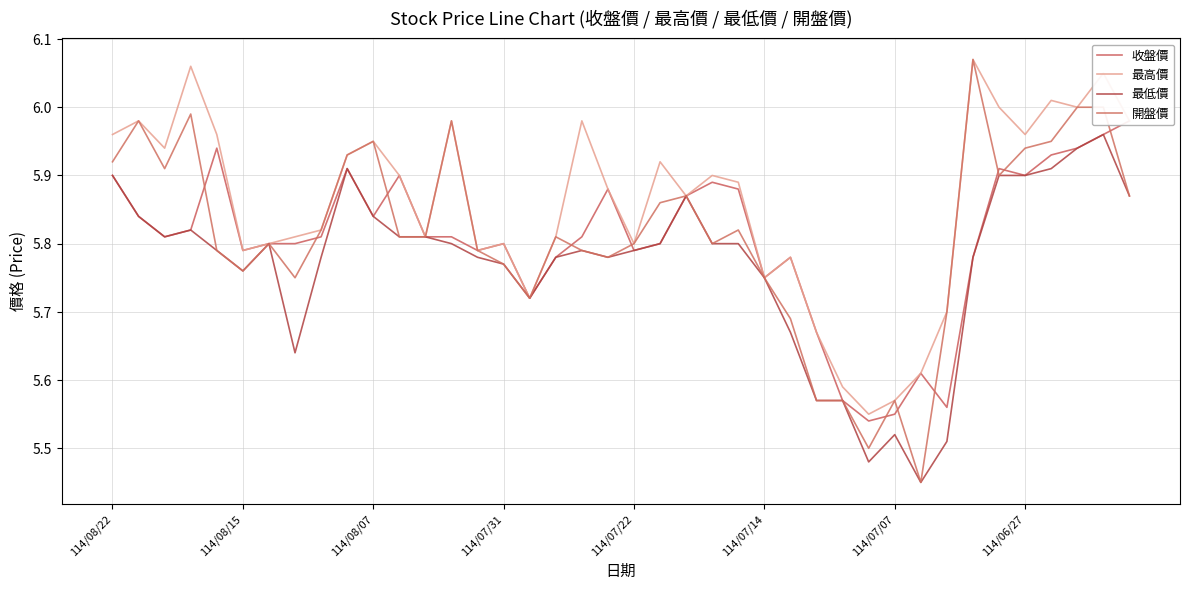

List the series in order of their peak value, highest first.

最高價, 開盤價, 收盤價, 最低價